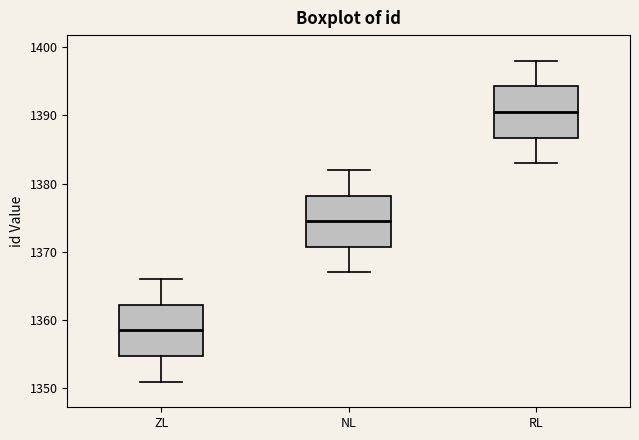

Reading left to right, transcribe this box plot: for each box, give where its median line is, the range the box spans, and where its two whiskers end, as read against the y-axis. The values are not printed on the chart, so give them approximately, as read against the axis.

ZL: median 1359, box 1355 to 1362, whiskers 1351 to 1366
NL: median 1375, box 1371 to 1378, whiskers 1367 to 1382
RL: median 1391, box 1387 to 1394, whiskers 1383 to 1398